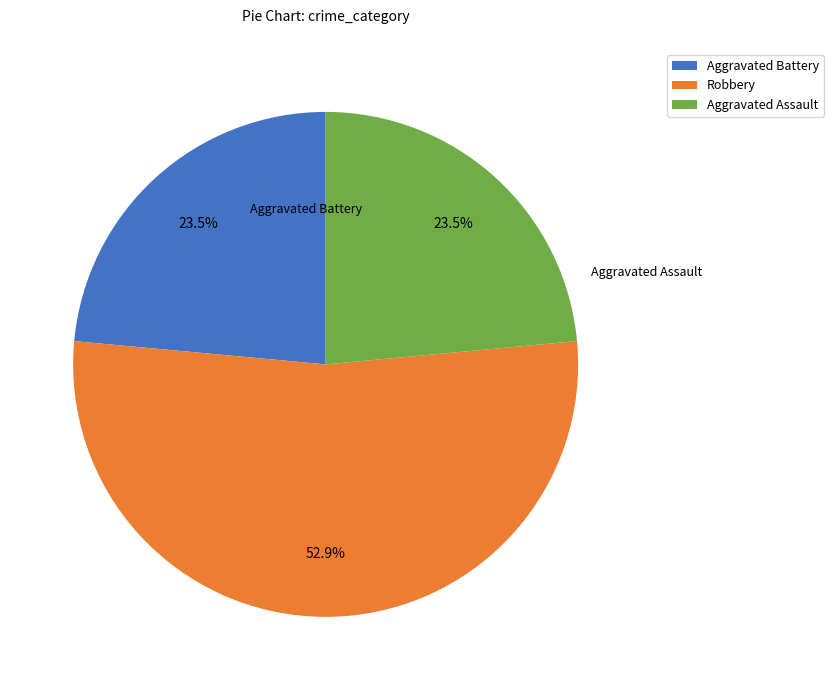

Do Robbery and Aggravated Battery together represent more than half of the pie?

Yes